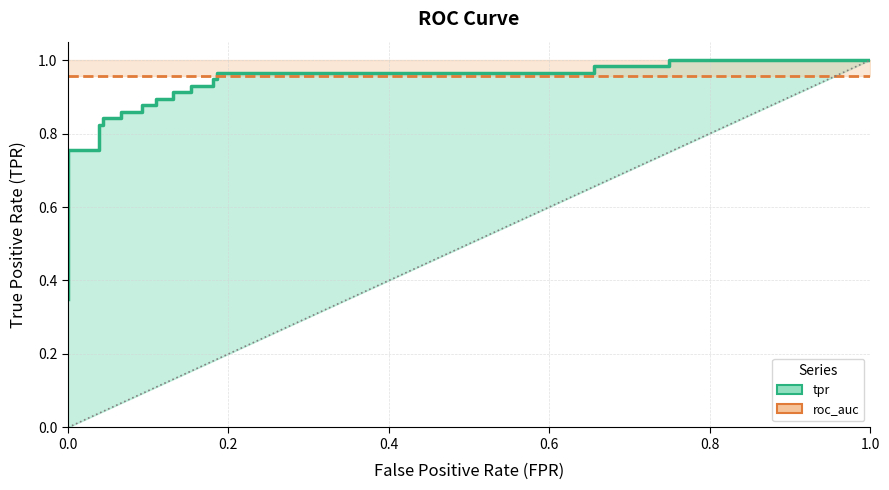

What is the minimum value shown in the chart?

0.4